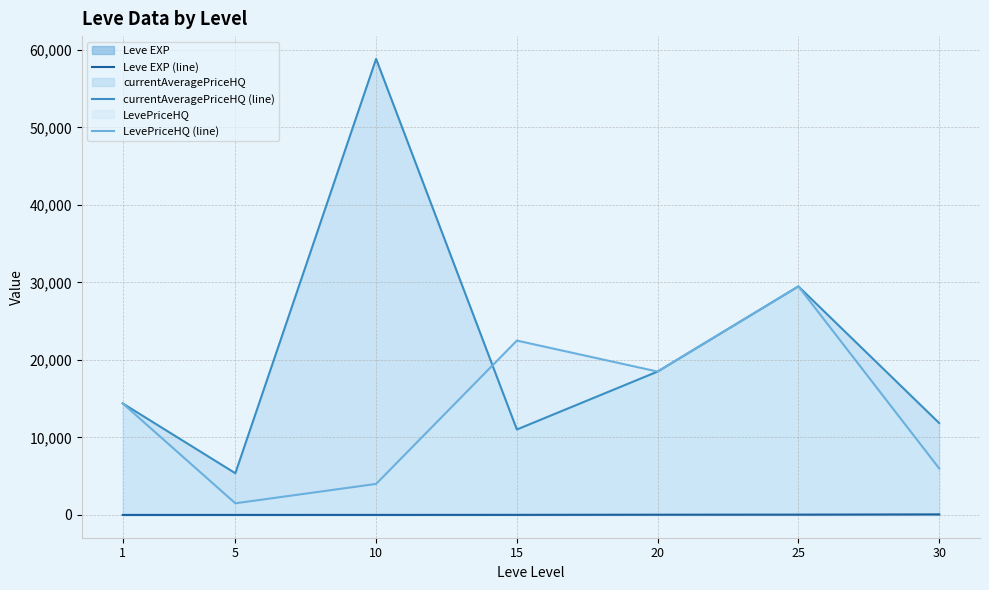

Does the chart have visible grid lines?

Yes